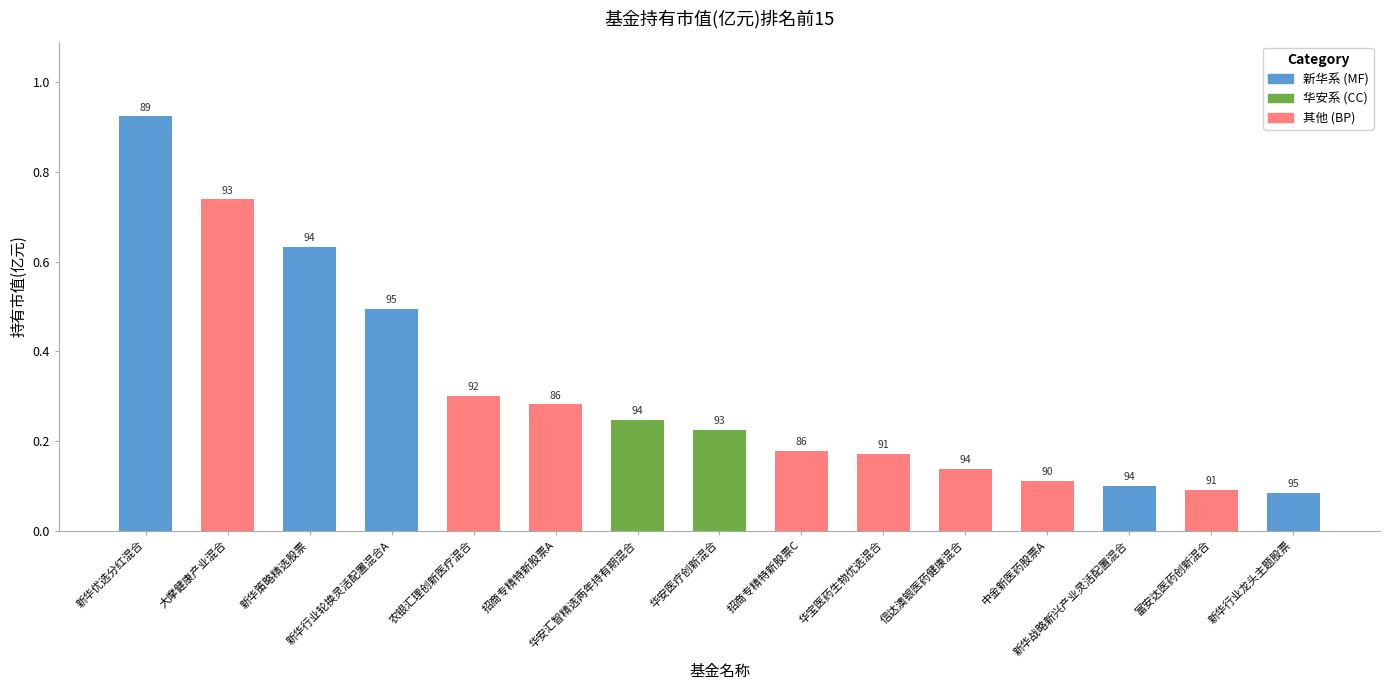

Where is the data nearest to the value 0?

新华行业龙头主题股票